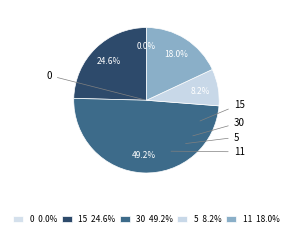

Is there a majority slice in this chart?

No